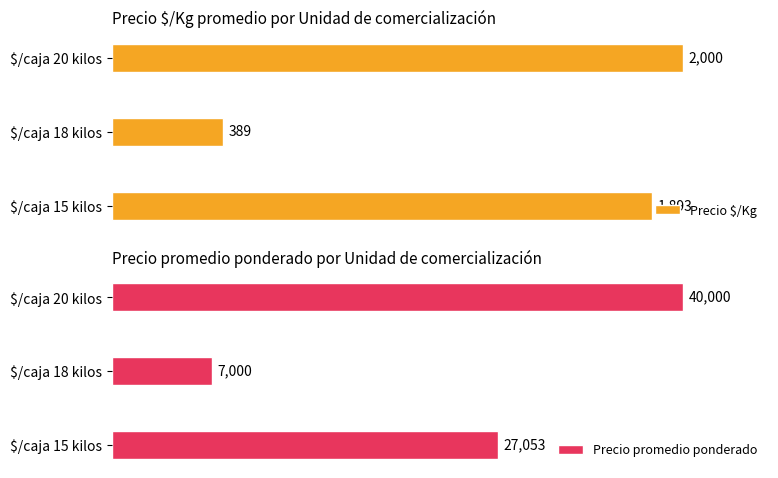

Are the bars horizontal?

Yes